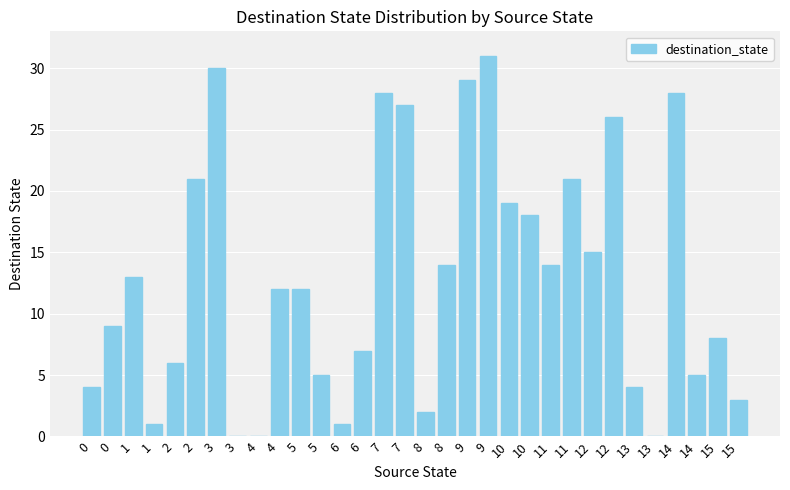

What is the sum of the values at 15 and 9?

39